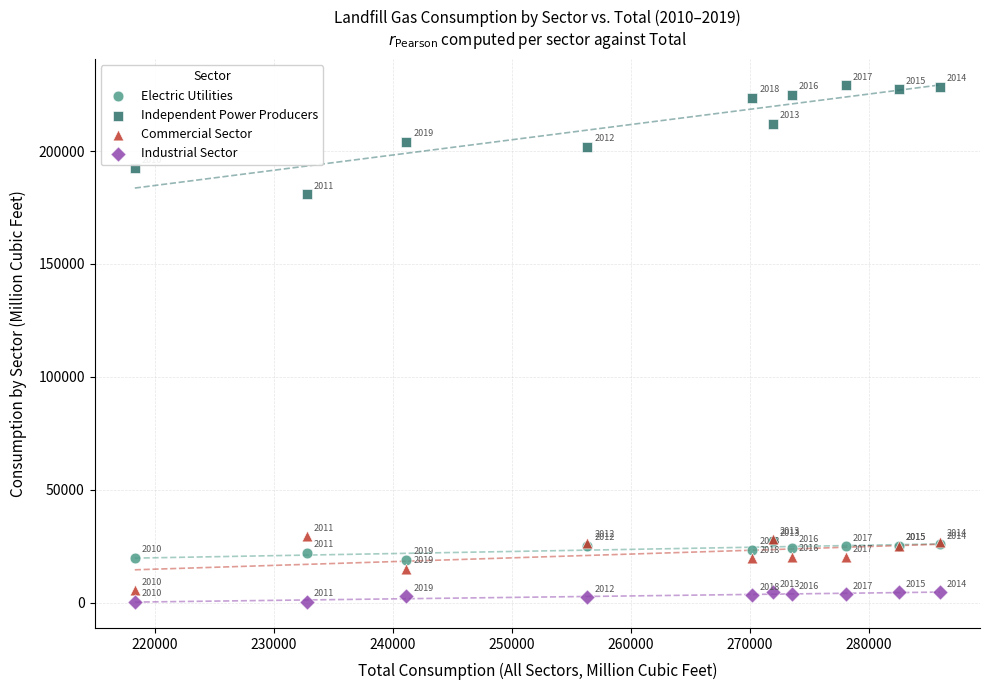

What are all the series names shown in the legend?

Electric Utilities, Independent Power Producers, Commercial Sector, Industrial Sector